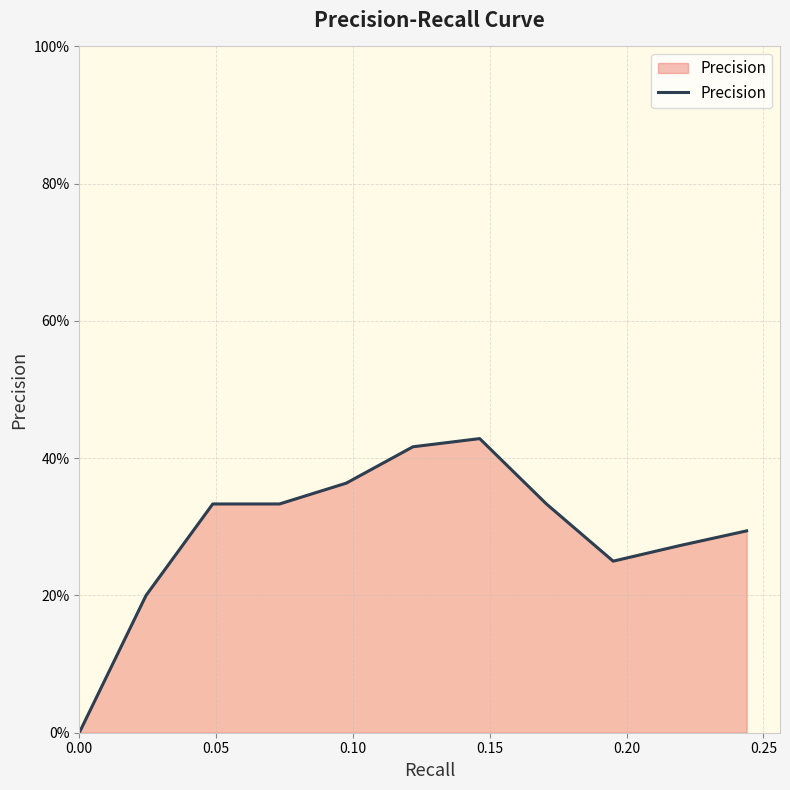

Reading left to right, transcribe all the data shown in this chart.

0.0	0.2	0.3	0.3	0.4	0.4	0.4	0.3	0.2	0.3	0.3